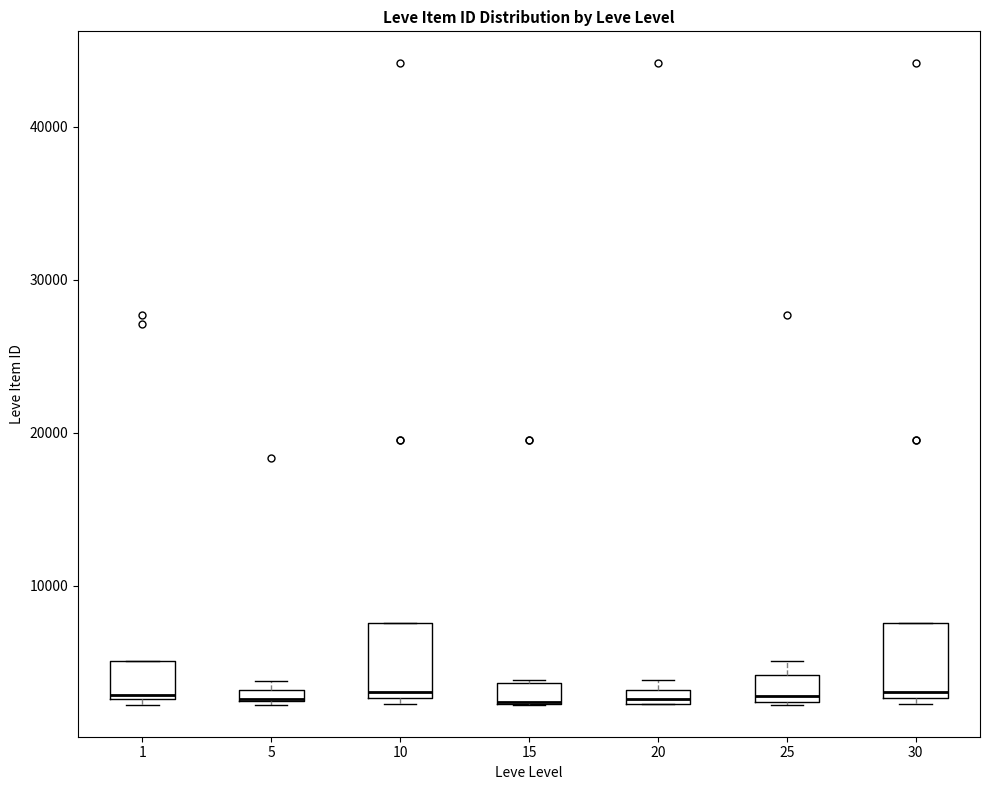

Where is the lower edge of the box at x = 20 on the y-axis? The values are not printed on the chart, so give them approximately, as read against the axis.

2000